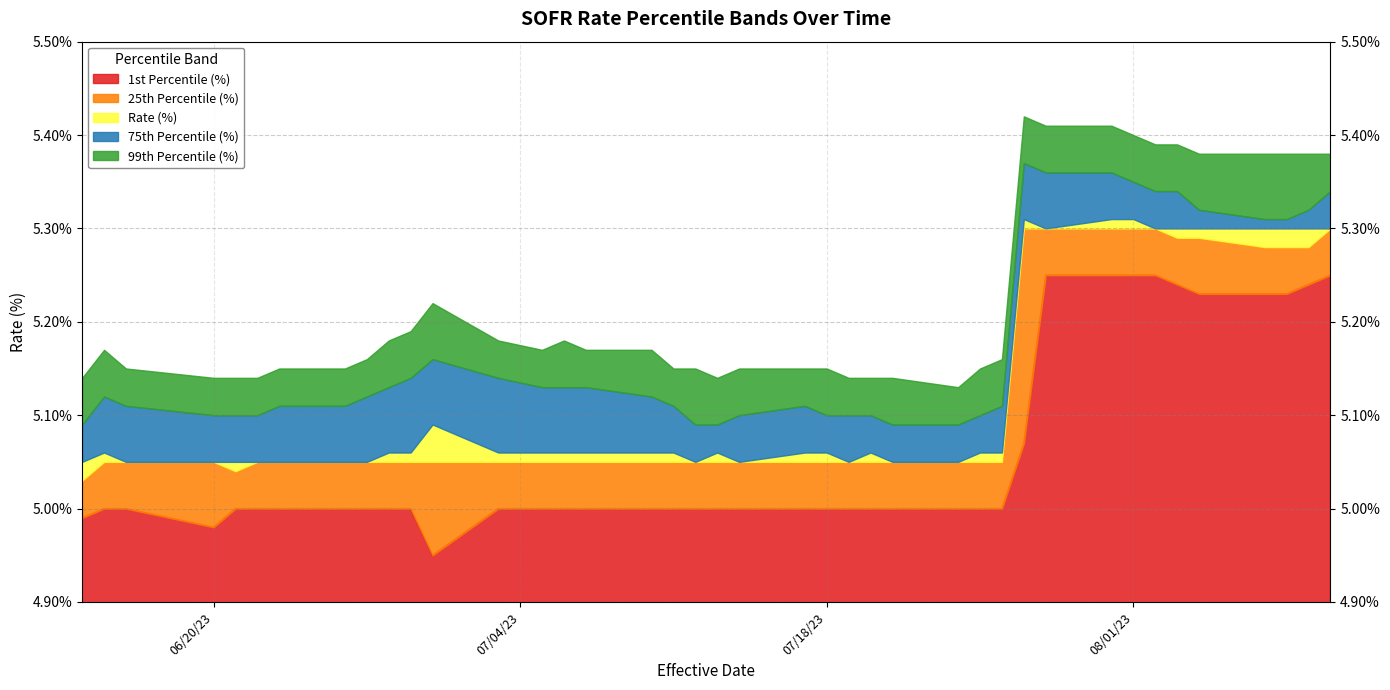

Reading left to right, what are all the values shown in this chart?

1st Percentile (%): 08/10/2023=5.2	08/09/2023=5.2	08/08/2023=5.2	08/07/2023=5.2	08/04/2023=5.2	08/03/2023=5.2	08/02/2023=5.2	08/01/2023=5.2	07/31/2023=5.2	07/28/2023=5.2	07/27/2023=5.1	07/26/2023=5.0	07/25/2023=5.0	07/24/2023=5.0	07/21/2023=5.0	07/20/2023=5.0	07/19/2023=5.0	07/18/2023=5.0	07/17/2023=5.0	07/14/2023=5.0	07/13/2023=5.0	07/12/2023=5.0	07/11/2023=5.0	07/10/2023=5.0	07/07/2023=5.0	07/06/2023=5.0	07/05/2023=5.0	07/03/2023=5.0	06/30/2023=5.0	06/29/2023=5.0	06/28/2023=5.0	06/27/2023=5.0	06/26/2023=5.0	06/23/2023=5.0	06/22/2023=5.0	06/21/2023=5.0	06/20/2023=5.0	06/16/2023=5.0	06/15/2023=5.0	06/14/2023=5.0
25th Percentile (%): 08/10/2023=5.3	08/09/2023=5.3	08/08/2023=5.3	08/07/2023=5.3	08/04/2023=5.3	08/03/2023=5.3	08/02/2023=5.3	08/01/2023=5.3	07/31/2023=5.3	07/28/2023=5.3	07/27/2023=5.3	07/26/2023=5.0	07/25/2023=5.0	07/24/2023=5.0	07/21/2023=5.0	07/20/2023=5.0	07/19/2023=5.0	07/18/2023=5.0	07/17/2023=5.0	07/14/2023=5.0	07/13/2023=5.0	07/12/2023=5.0	07/11/2023=5.0	07/10/2023=5.0	07/07/2023=5.0	07/06/2023=5.0	07/05/2023=5.0	07/03/2023=5.0	06/30/2023=5.0	06/29/2023=5.0	06/28/2023=5.0	06/27/2023=5.0	06/26/2023=5.0	06/23/2023=5.0	06/22/2023=5.0	06/21/2023=5.0	06/20/2023=5.0	06/16/2023=5.0	06/15/2023=5.0	06/14/2023=5.0
Rate (%): 08/10/2023=5.3	08/09/2023=5.3	08/08/2023=5.3	08/07/2023=5.3	08/04/2023=5.3	08/03/2023=5.3	08/02/2023=5.3	08/01/2023=5.3	07/31/2023=5.3	07/28/2023=5.3	07/27/2023=5.3	07/26/2023=5.1	07/25/2023=5.1	07/24/2023=5.0	07/21/2023=5.0	07/20/2023=5.1	07/19/2023=5.0	07/18/2023=5.1	07/17/2023=5.1	07/14/2023=5.0	07/13/2023=5.1	07/12/2023=5.0	07/11/2023=5.1	07/10/2023=5.1	07/07/2023=5.1	07/06/2023=5.1	07/05/2023=5.1	07/03/2023=5.1	06/30/2023=5.1	06/29/2023=5.1	06/28/2023=5.1	06/27/2023=5.0	06/26/2023=5.0	06/23/2023=5.0	06/22/2023=5.0	06/21/2023=5.0	06/20/2023=5.0	06/16/2023=5.0	06/15/2023=5.1	06/14/2023=5.0
75th Percentile (%): 08/10/2023=5.3	08/09/2023=5.3	08/08/2023=5.3	08/07/2023=5.3	08/04/2023=5.3	08/03/2023=5.3	08/02/2023=5.3	08/01/2023=5.3	07/31/2023=5.4	07/28/2023=5.4	07/27/2023=5.4	07/26/2023=5.1	07/25/2023=5.1	07/24/2023=5.1	07/21/2023=5.1	07/20/2023=5.1	07/19/2023=5.1	07/18/2023=5.1	07/17/2023=5.1	07/14/2023=5.1	07/13/2023=5.1	07/12/2023=5.1	07/11/2023=5.1	07/10/2023=5.1	07/07/2023=5.1	07/06/2023=5.1	07/05/2023=5.1	07/03/2023=5.1	06/30/2023=5.2	06/29/2023=5.1	06/28/2023=5.1	06/27/2023=5.1	06/26/2023=5.1	06/23/2023=5.1	06/22/2023=5.1	06/21/2023=5.1	06/20/2023=5.1	06/16/2023=5.1	06/15/2023=5.1	06/14/2023=5.1
99th Percentile (%): 08/10/2023=5.4	08/09/2023=5.4	08/08/2023=5.4	08/07/2023=5.4	08/04/2023=5.4	08/03/2023=5.4	08/02/2023=5.4	08/01/2023=5.4	07/31/2023=5.4	07/28/2023=5.4	07/27/2023=5.4	07/26/2023=5.2	07/25/2023=5.2	07/24/2023=5.1	07/21/2023=5.1	07/20/2023=5.1	07/19/2023=5.1	07/18/2023=5.2	07/17/2023=5.2	07/14/2023=5.2	07/13/2023=5.1	07/12/2023=5.2	07/11/2023=5.2	07/10/2023=5.2	07/07/2023=5.2	07/06/2023=5.2	07/05/2023=5.2	07/03/2023=5.2	06/30/2023=5.2	06/29/2023=5.2	06/28/2023=5.2	06/27/2023=5.2	06/26/2023=5.2	06/23/2023=5.2	06/22/2023=5.1	06/21/2023=5.1	06/20/2023=5.1	06/16/2023=5.2	06/15/2023=5.2	06/14/2023=5.1